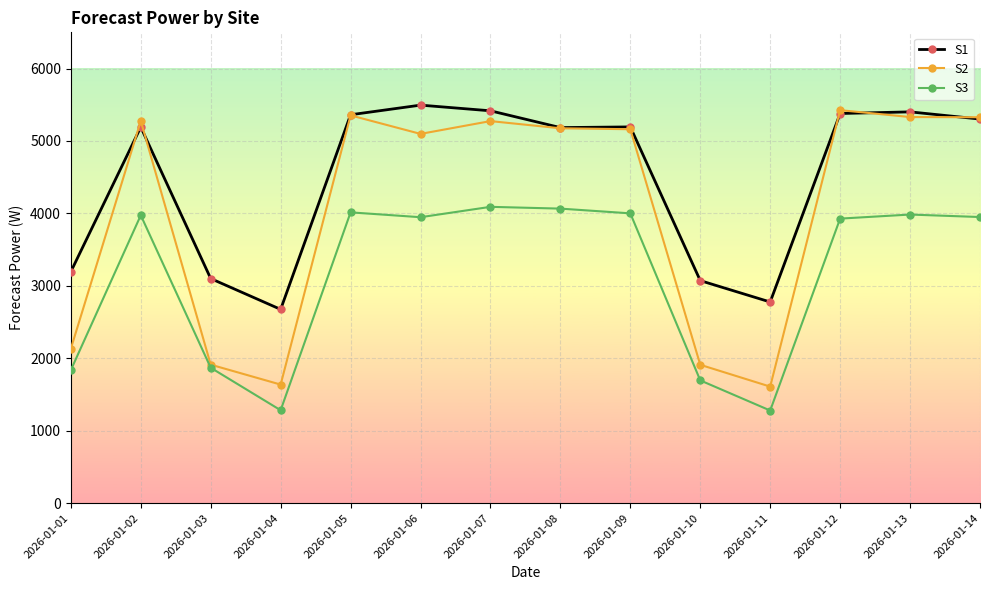

Is this an area chart (filled region under the line)?

No